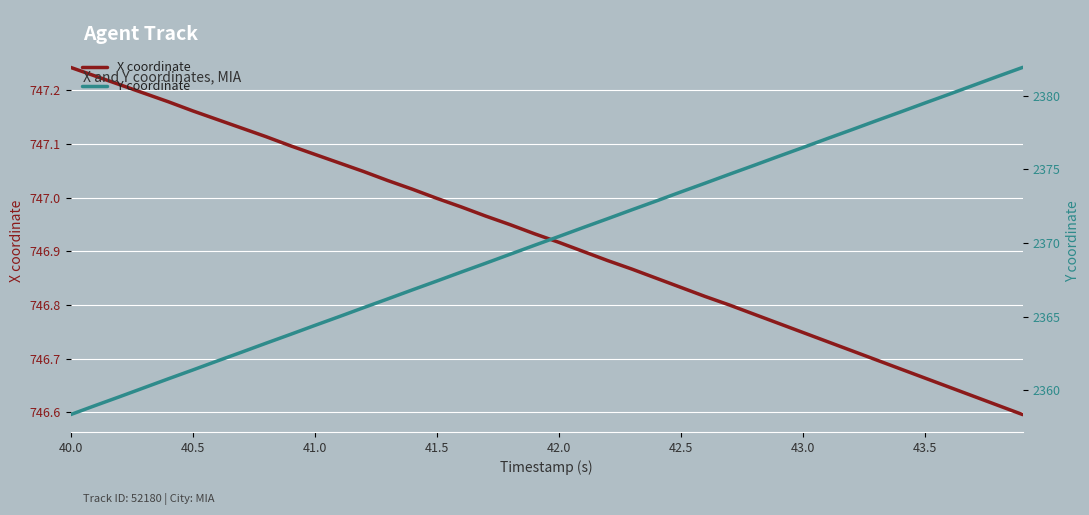

True or false: X coordinate has more than 2 points higher than both neighbors.

False